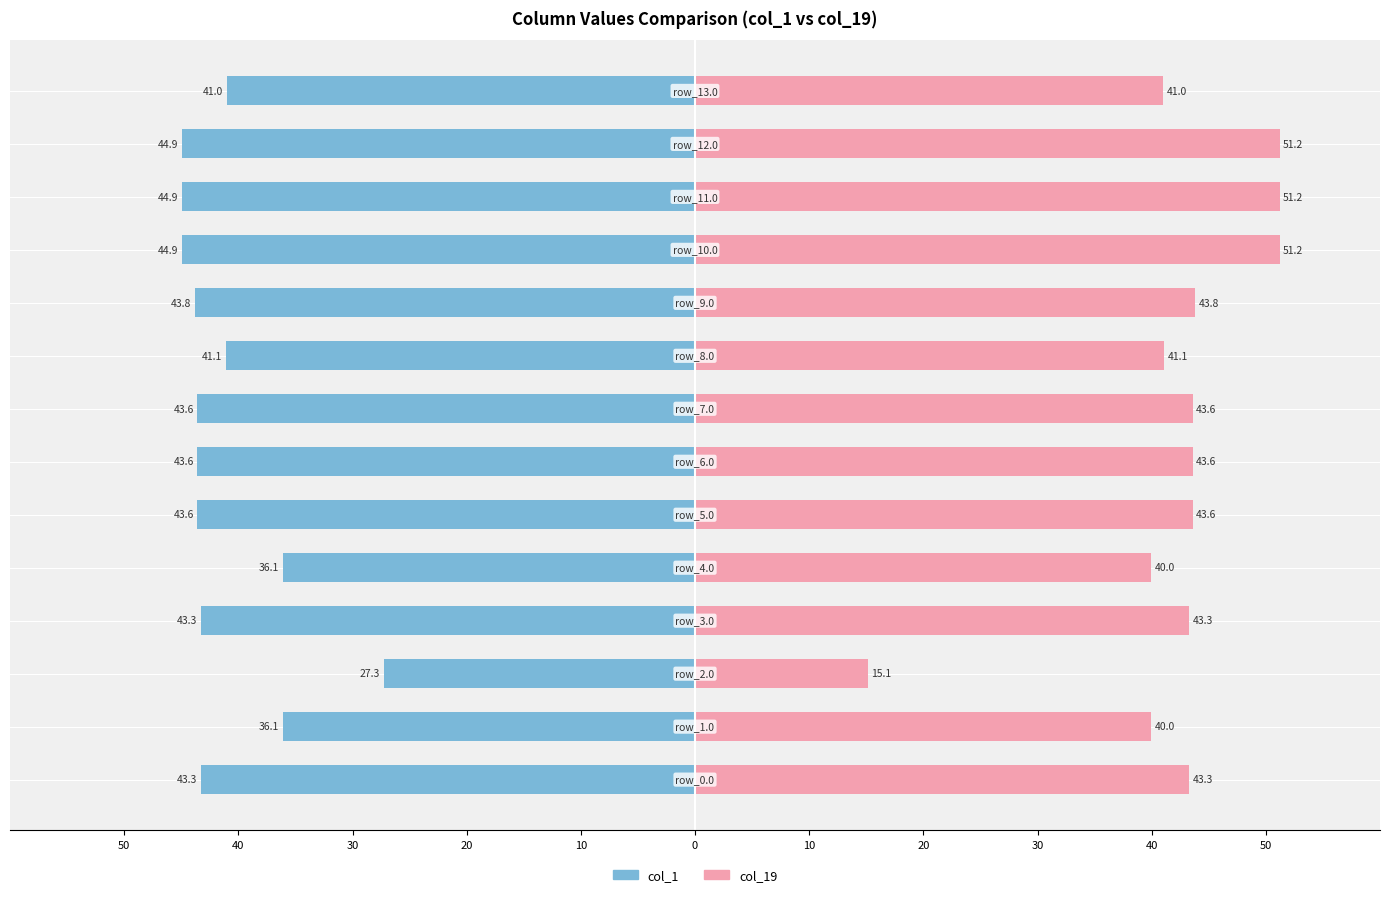

Reading left to right, list all the values displayed in this chart.

col_1: -43.3	-36.1	-27.3	-43.3	-36.1	-43.6	-43.6	-43.6	-41.1	-43.8	-44.9	-44.9	-44.9	-41.0
col_19: 43.3	40.0	15.1	43.3	40.0	43.6	43.6	43.6	41.1	43.8	51.2	51.2	51.2	41.0